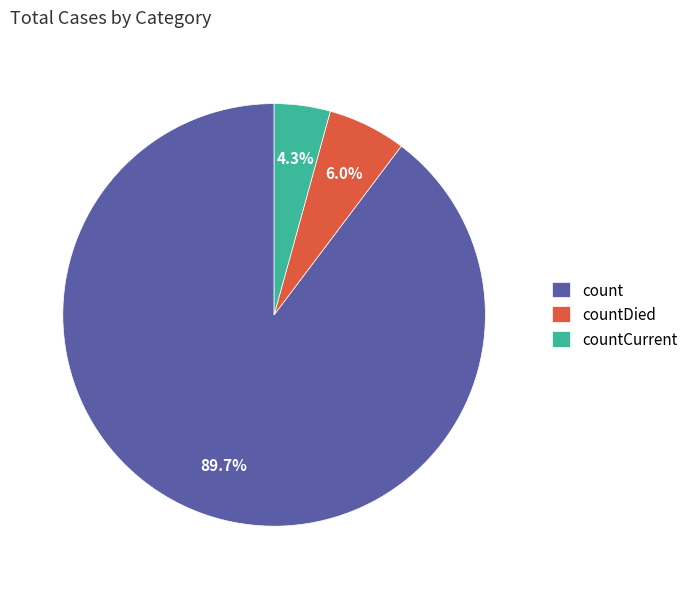

To the nearest percent, what portion does countDied represent?

6%